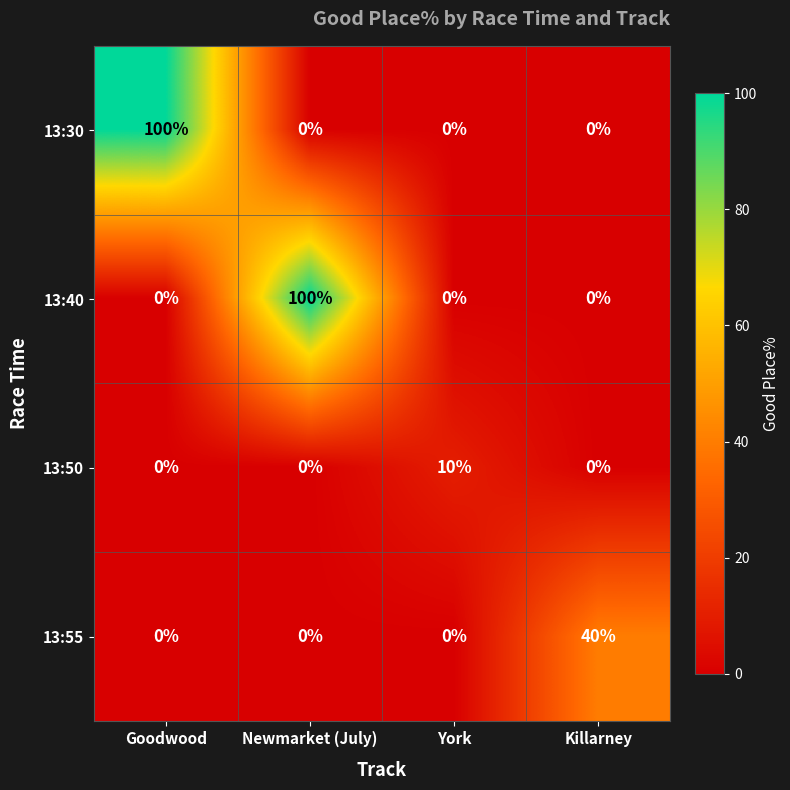

What is the difference between the highest and lowest values at Newmarket (July)?

100